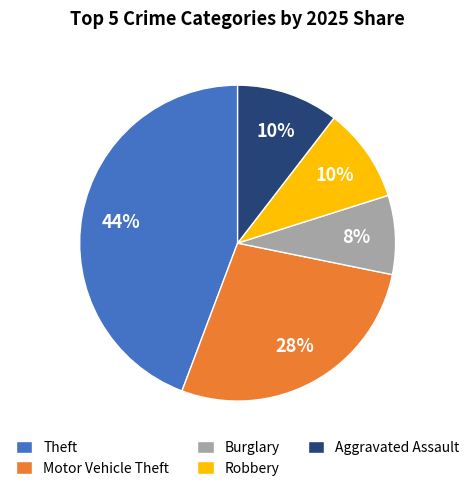

To the nearest percent, what is the difference between the Aggravated Assault and Theft slice percentages?

34%